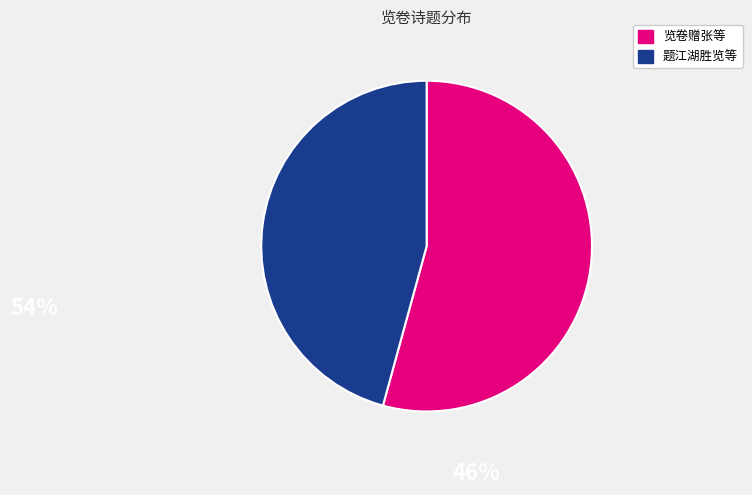

Does any single category account for the majority?

Yes